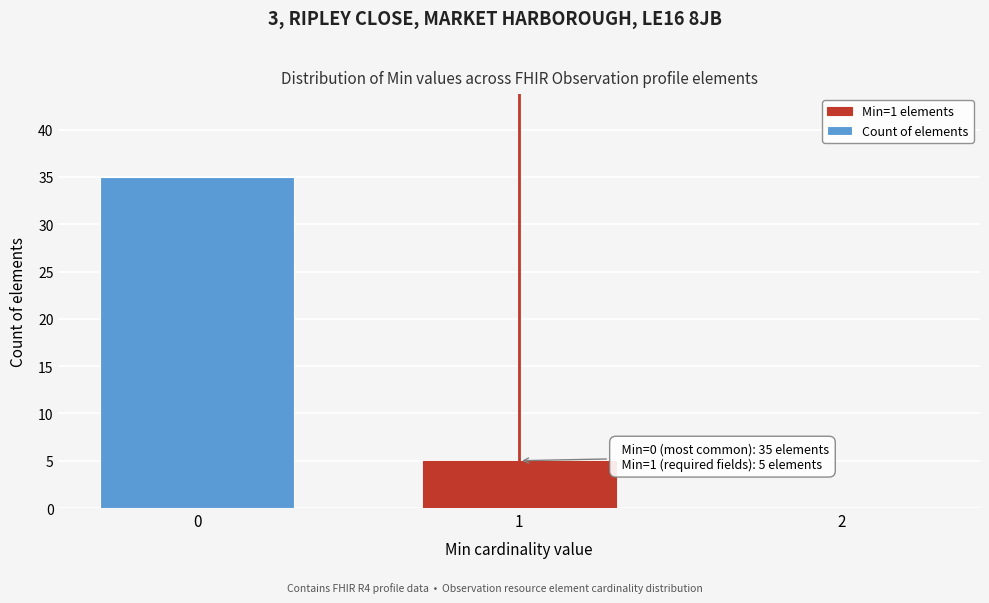

Reading left to right, what are all the values shown in this chart?

0=35	1=5	2=0